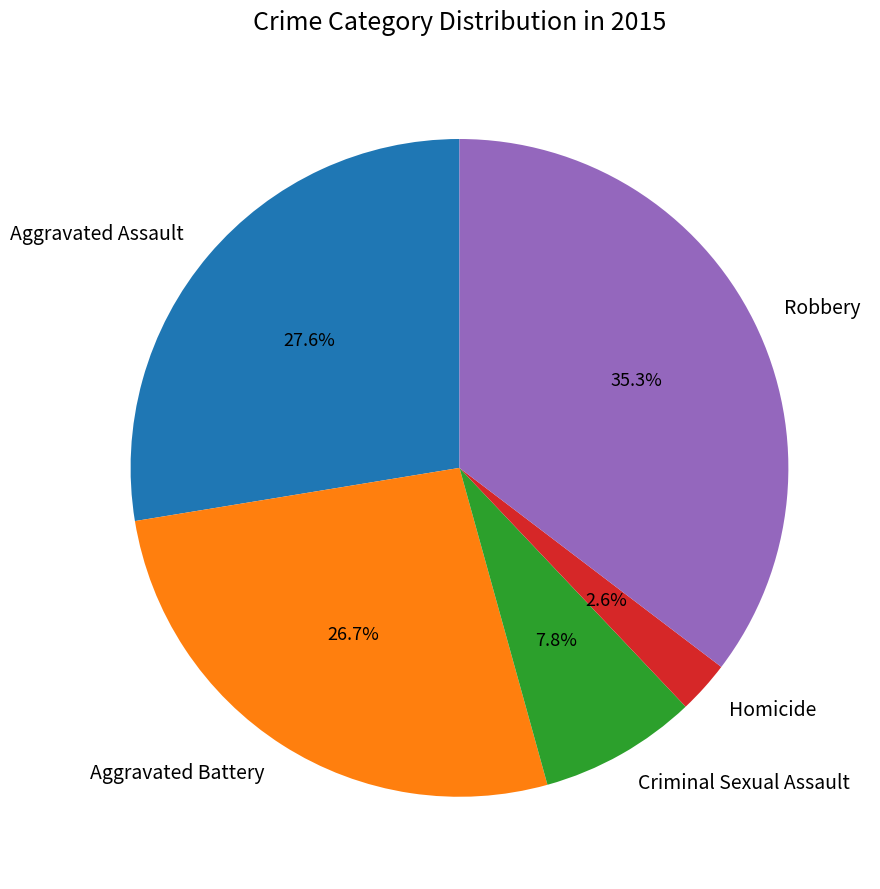

Rank the categories by value from lowest to highest.

Homicide, Criminal Sexual Assault, Aggravated Battery, Aggravated Assault, Robbery